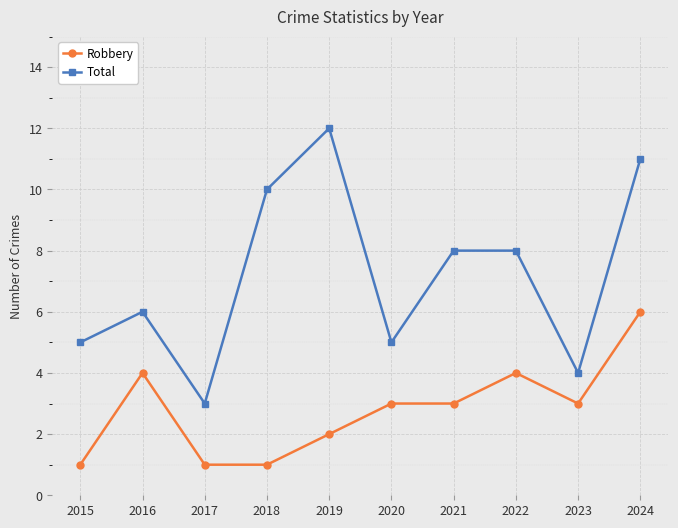

List the series in order of their peak value, lowest first.

Robbery, Total